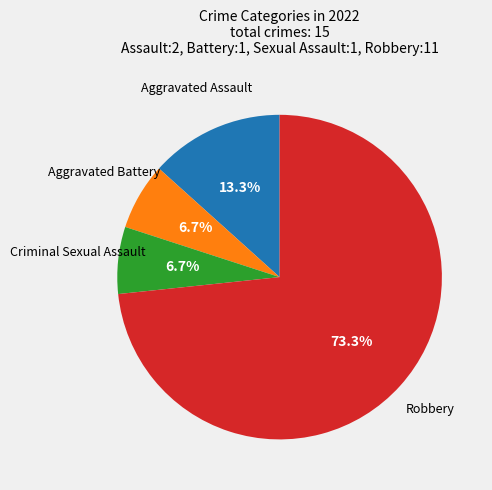

Is there any slice that represents more than half of the pie?

Yes